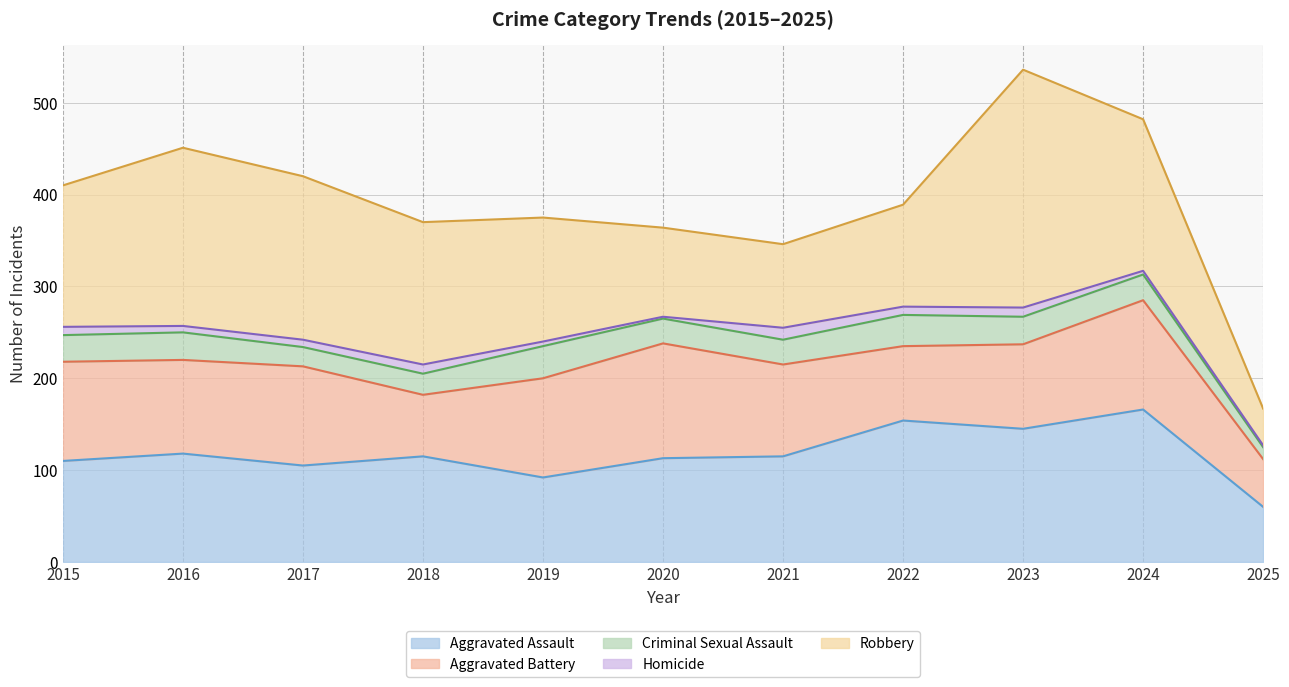

How many times do Aggravated Assault and Aggravated Battery cross each other?

4